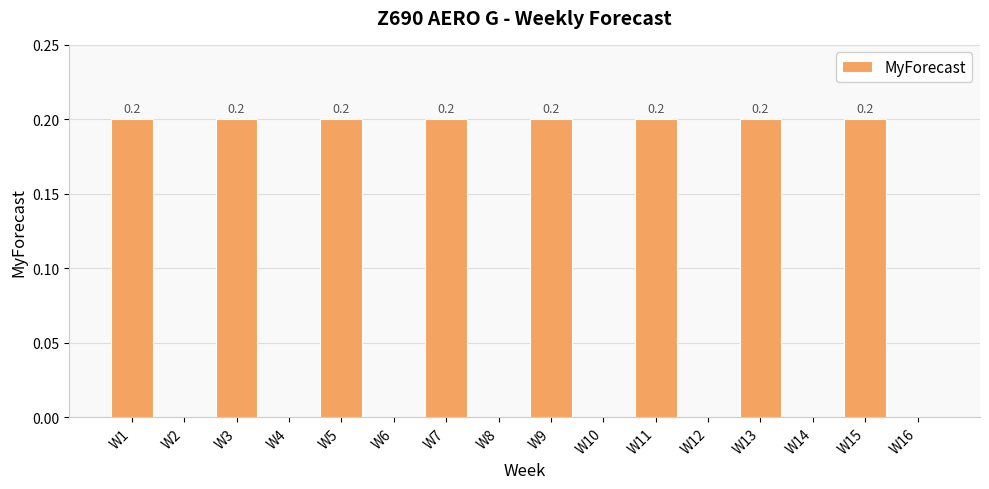

What is the average value?

0.1